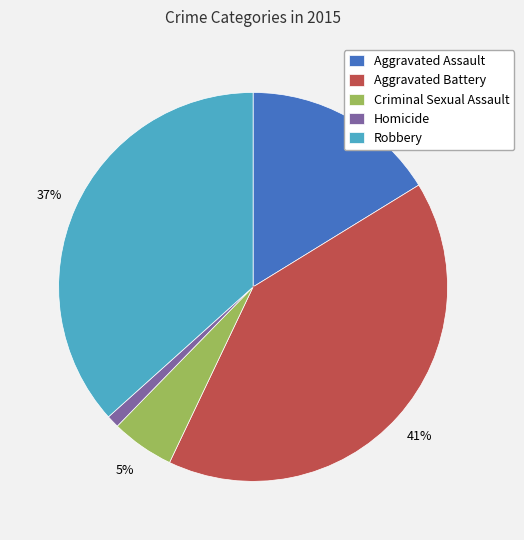

Do Aggravated Assault and Aggravated Battery together represent more than half of the pie?

Yes